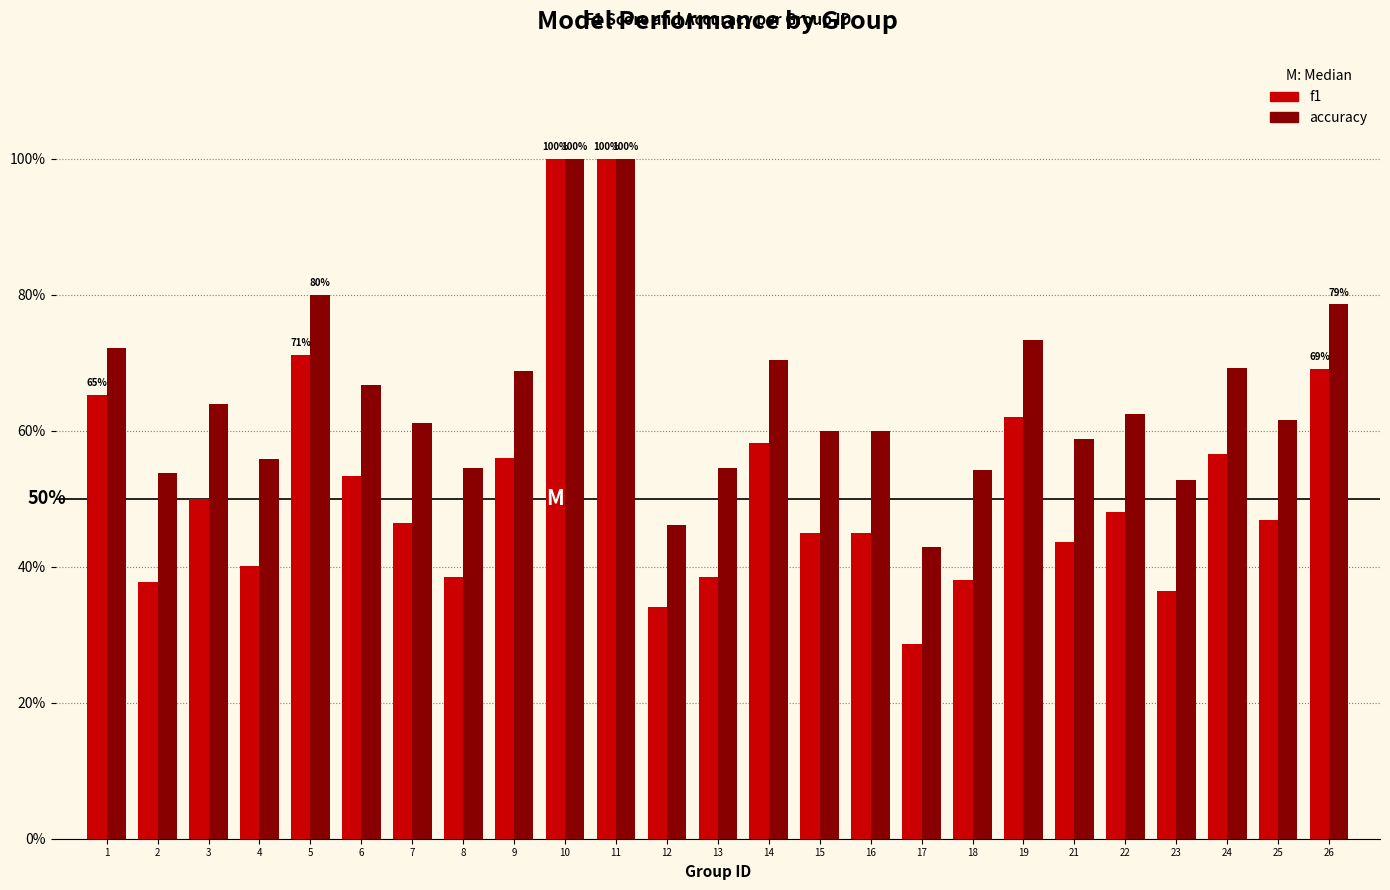

Rank the categories by f1 value from lowest to highest.

17, 12, 23, 2, 18, 8, 13, 4, 21, 15, 16, 7, 25, 22, 3, 6, 9, 24, 14, 19, 1, 26, 5, 10, 11